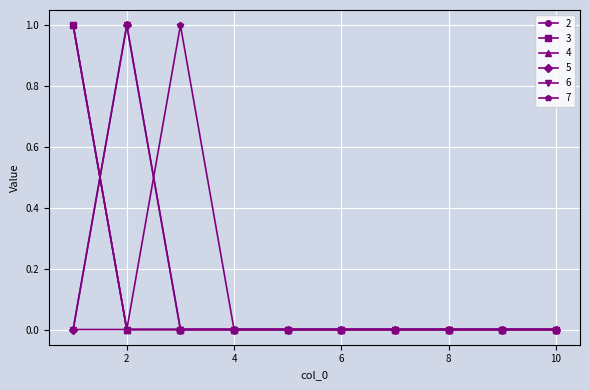

At which category is the sum across all series the highest?

1